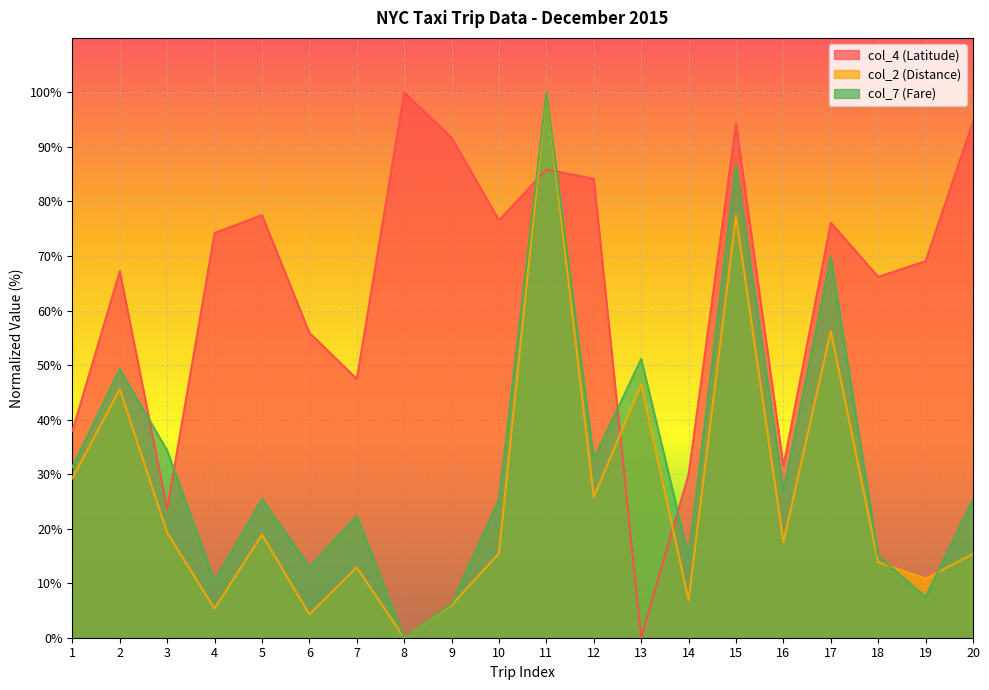

What is the difference between the second highest and second lowest values in the col_7 (Fare) series?

80.5